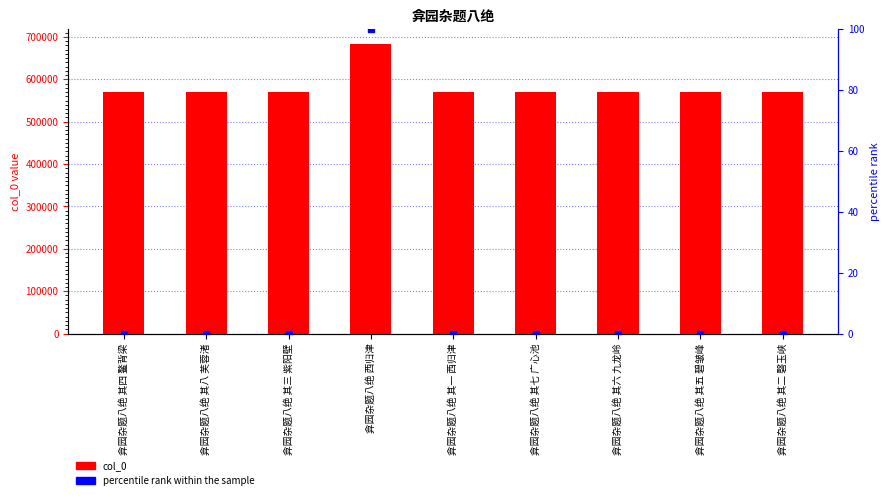

Which series reaches the minimum Y coordinate?

percentile rank within the sample